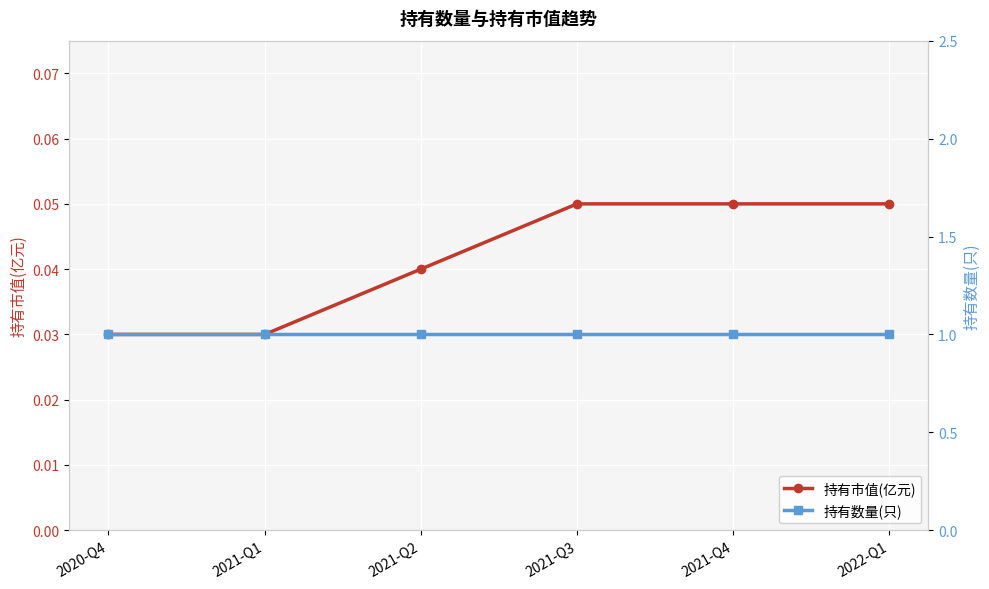

How many categories are shown in the chart?

6